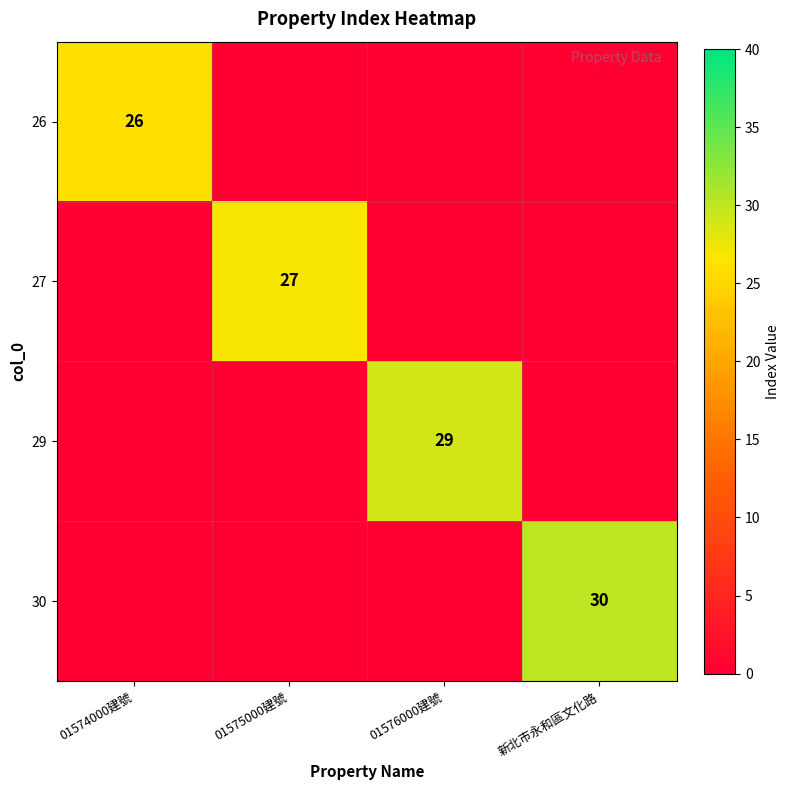

Between 01574000建號 and 新北市永和區文化路, which is larger?

01574000建號